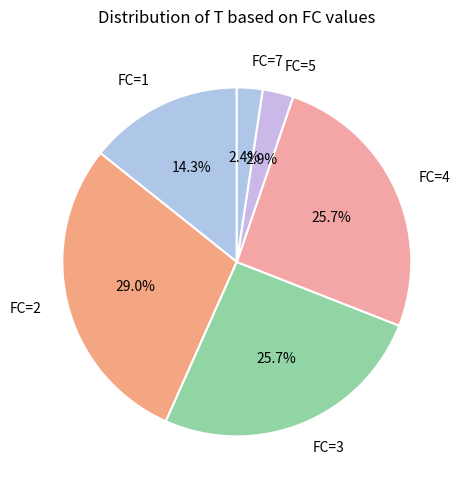

Does any single category account for the majority?

No